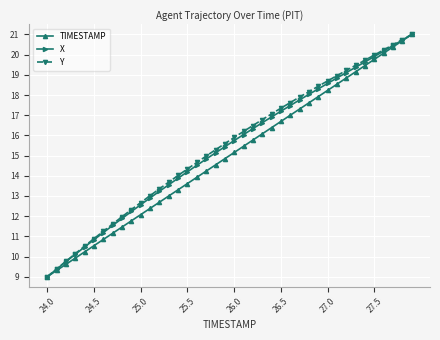

What is the value of the Y point at the 21st from the left?

15.9